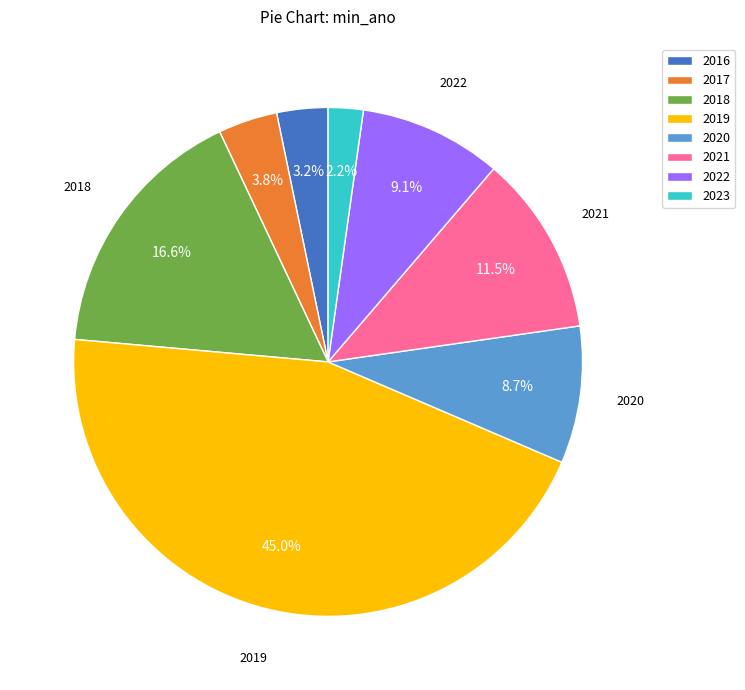

Does any single category account for the majority?

No